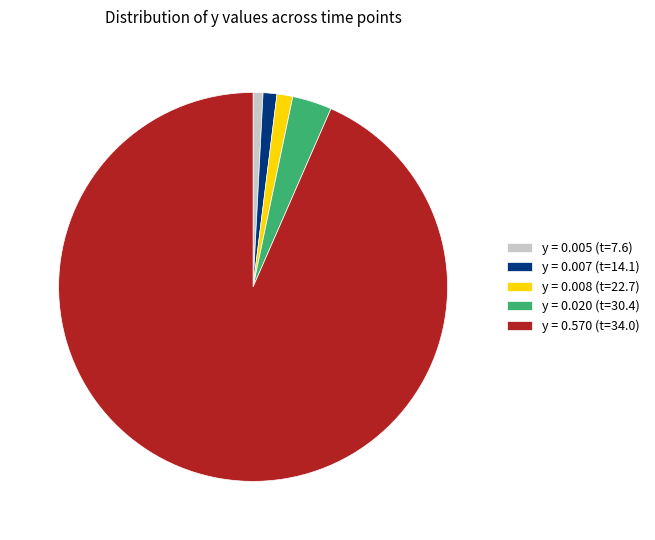

The y = 0.570 (t=34.0) slice represents 99% of the pie. True or false?

False